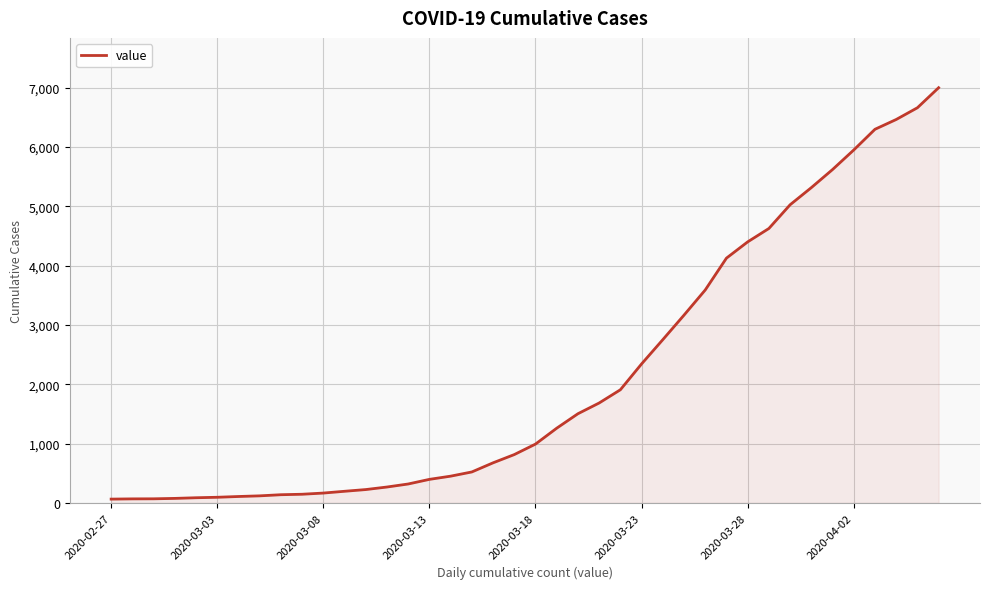

What is the difference between the maximum and minimum values?

6938